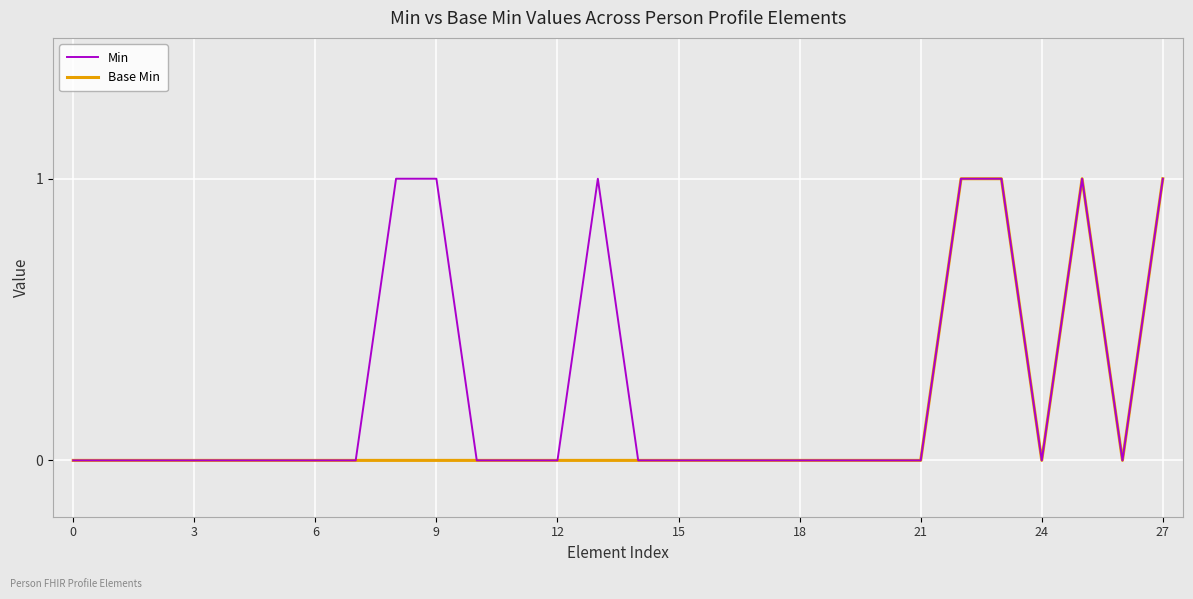

Rank the series by their average value, from lowest to highest.

Base Min, Min